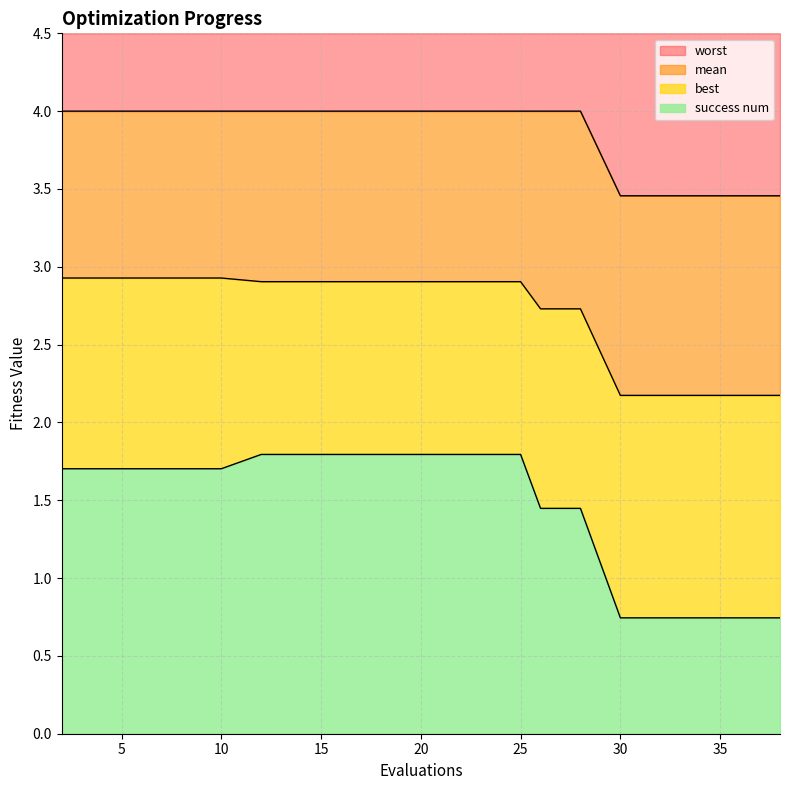

What are all the series names shown in the legend?

worst, mean, best, success num